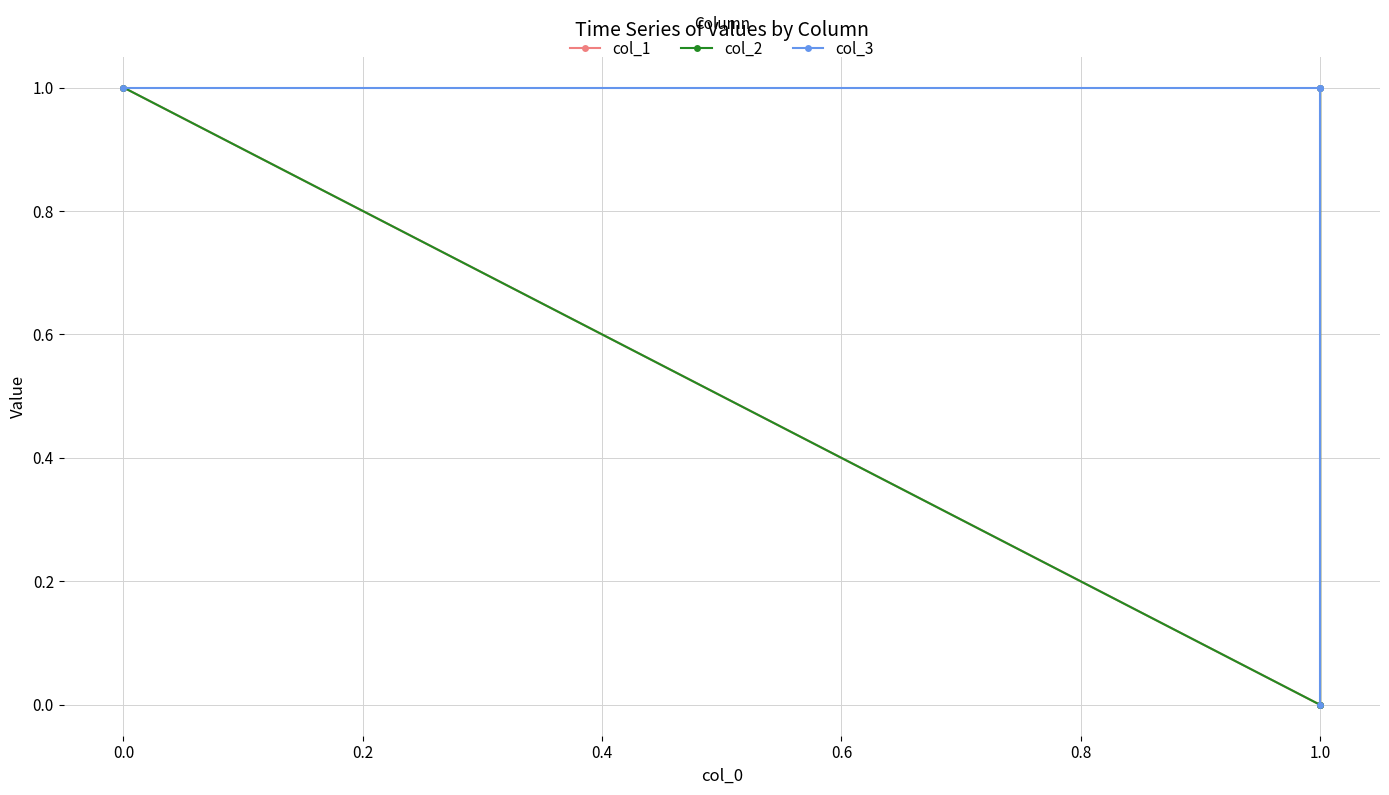

Which series has the largest range (max minus min)?

col_1